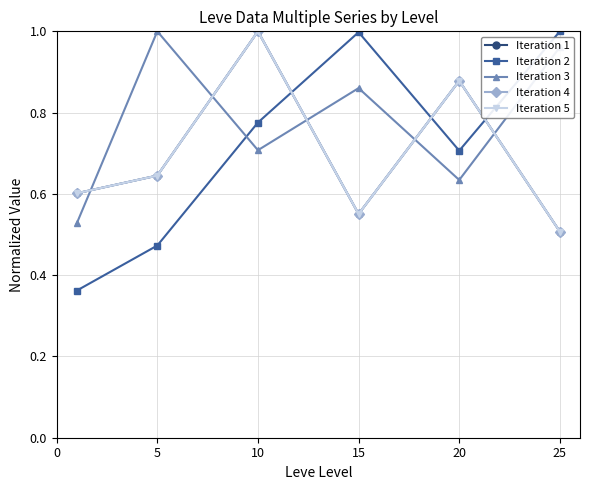

Does the chart have visible grid lines?

Yes